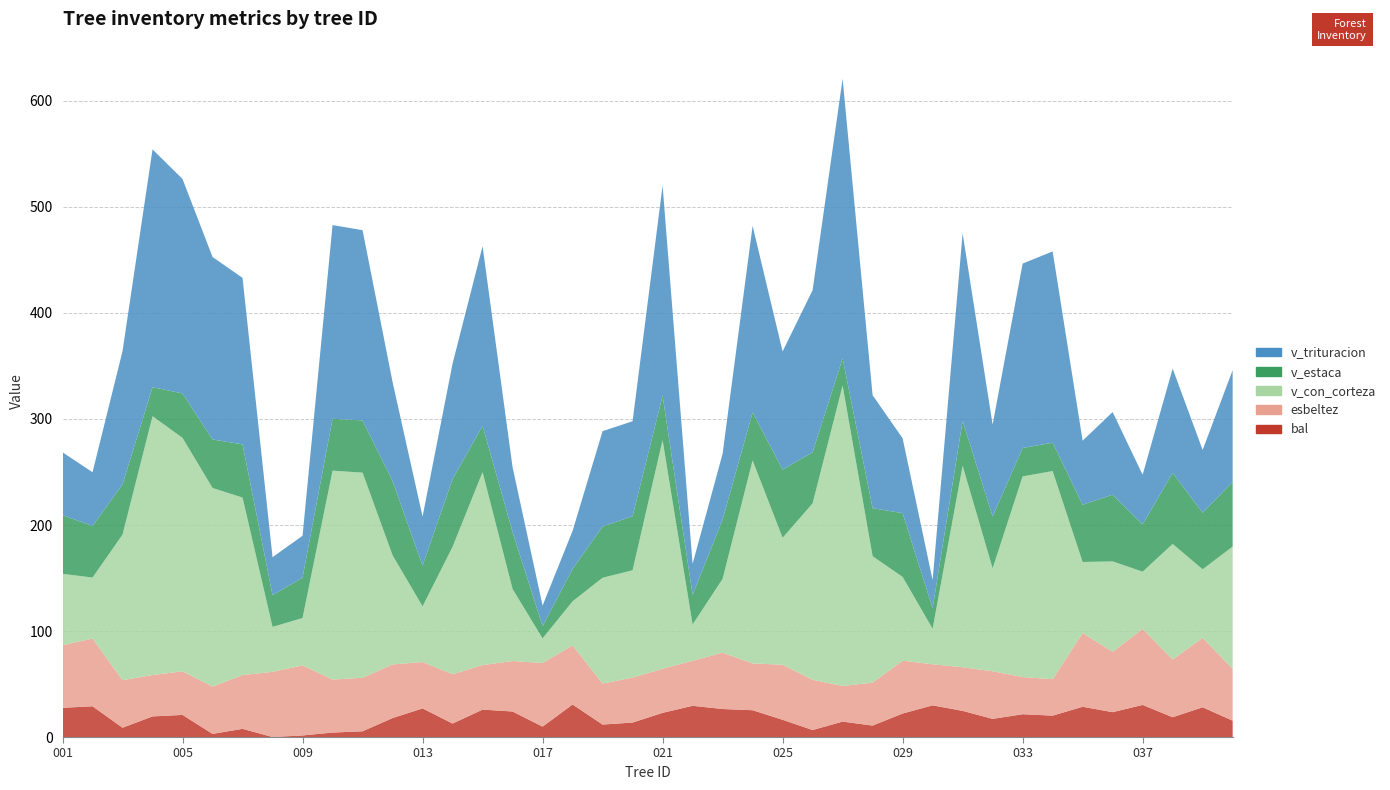

Reading right to left, extract all data points from this chart.

bal: 15.4	28.1	18.7	30.3	23.5	28.5	20.2	21.5	17.1	24.7	29.9	22.2	10.8	14.5	6.6	16.3	25.3	26.4	29.4	22.8	13.7	11.8	30.7	9.8	24.1	25.9	12.7	27.0	17.9	5.4	4.2	1.5	0.0	7.7	3.0	20.9	19.5	8.8	29.0	27.6
esbeltez: 48.9	65.5	54.4	71.7	57.0	69.6	34.4	35.0	44.9	41.1	38.8	49.8	40.5	33.6	47.4	51.9	44.1	53.2	42.5	41.6	42.4	38.7	55.8	60.0	47.6	42.0	46.5	43.8	50.6	50.5	50.0	66.1	61.5	50.7	44.6	41.1	39.1	44.8	63.9	59.0
v_con_corteza: 115.3	64.7	109.0	54.0	85.2	67.0	196.3	189.3	97.0	190.1	33.5	79.0	119.3	283.3	166.4	119.8	191.5	69.6	34.2	215.7	101.2	99.8	41.6	23.3	67.9	182.0	120.2	52.5	103.0	193.5	197.1	44.7	42.4	167.4	187.3	220.2	244.1	137.4	57.5	67.3
v_estaca: 61.0	53.4	67.1	44.5	62.9	54.0	26.8	26.8	48.9	42.3	19.4	60.1	45.3	25.7	48.2	64.3	45.3	55.9	28.0	41.9	51.0	48.4	30.6	11.6	53.7	43.6	63.9	38.5	70.0	49.3	48.9	38.1	29.9	50.2	45.8	42.0	27.4	47.5	48.6	55.4
v_trituracion: 105.5	59.2	98.3	46.9	78.0	60.4	180.4	174.0	86.7	177.0	26.5	70.6	106.6	263.8	152.9	111.5	176.0	62.2	29.2	198.2	89.6	89.9	35.9	19.3	61.2	169.4	109.0	46.2	93.4	179.5	182.7	39.5	35.8	157.1	172.1	202.3	224.3	125.7	50.7	59.3